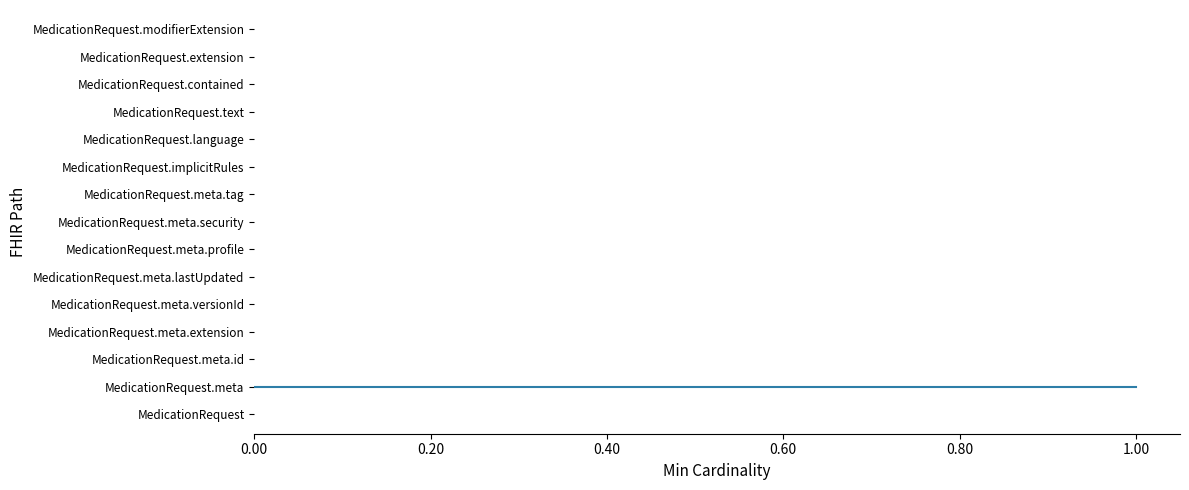

The value at MedicationRequest.text is -1. True or false?

False